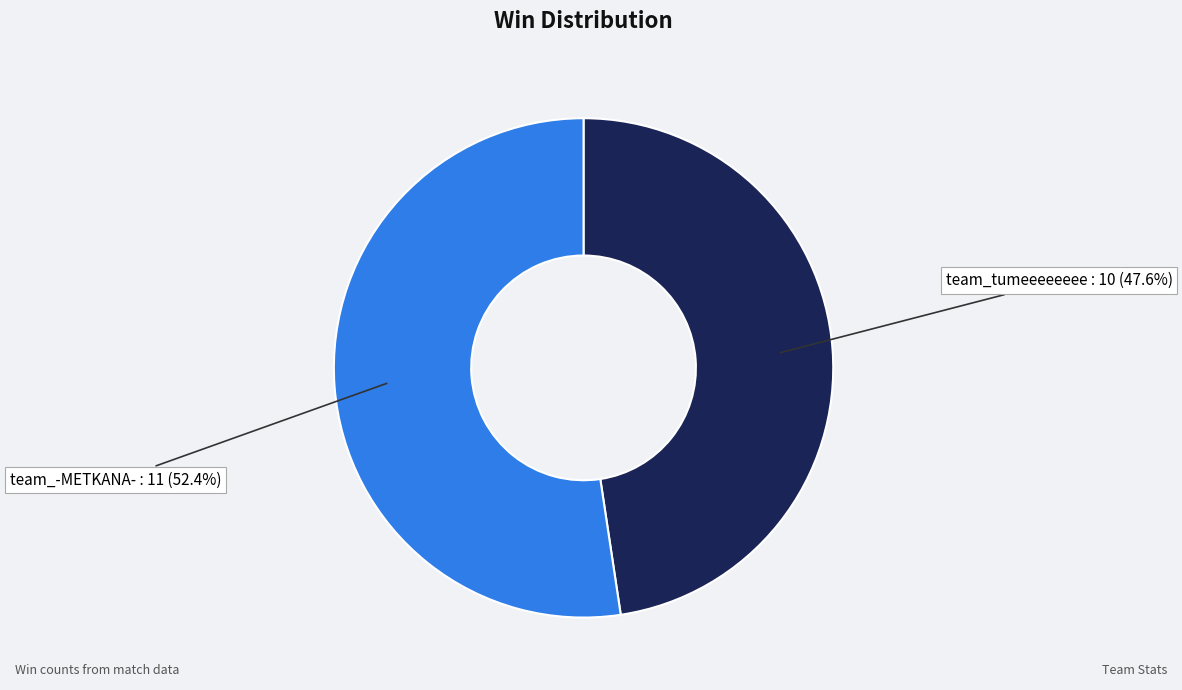

Is there a majority slice in this chart?

Yes